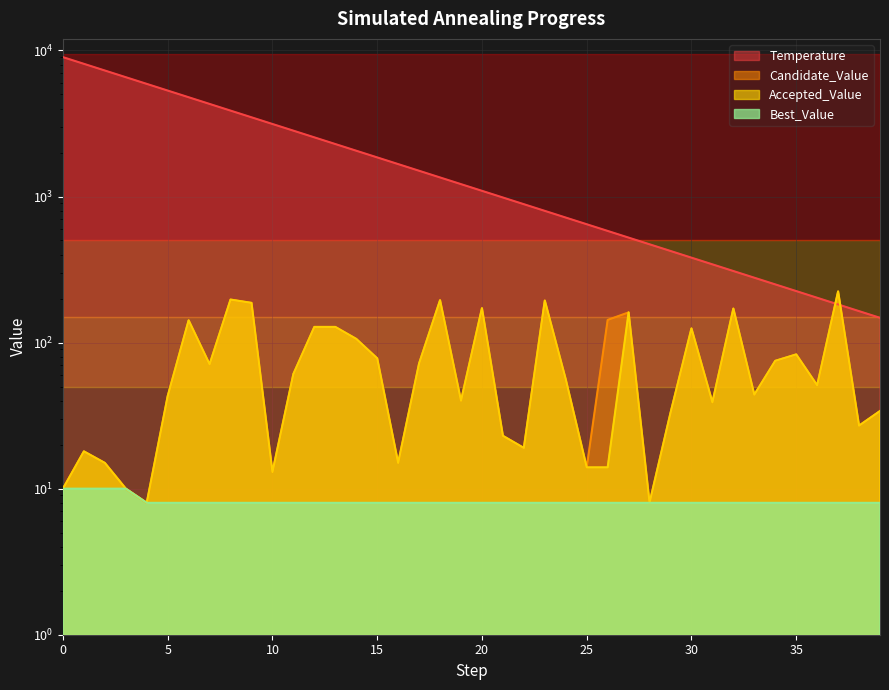

True or false: Best_Value and Candidate_Value intersect in this chart.

False